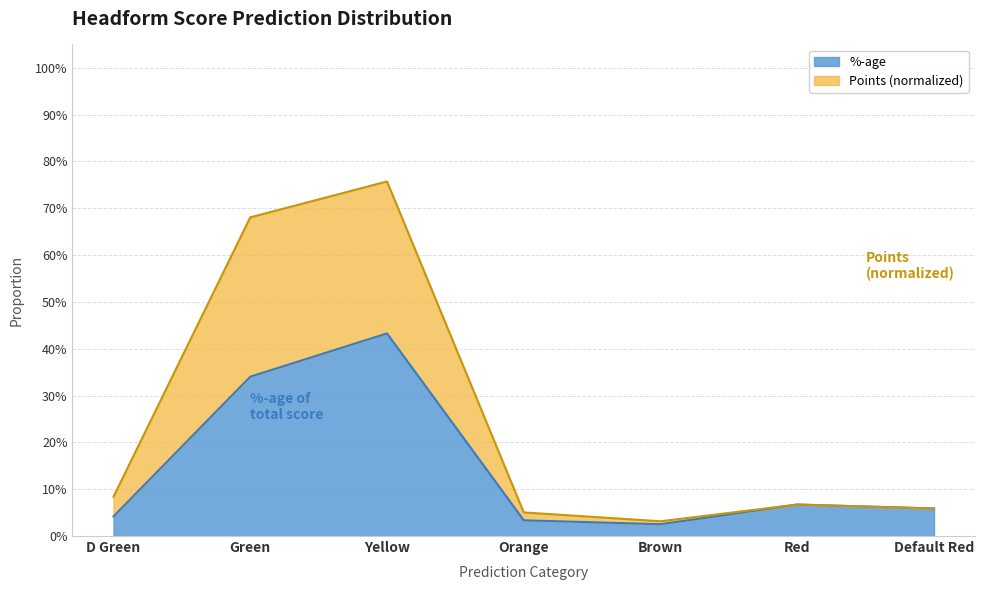

What is the approximate value of Points at Green?

0.7